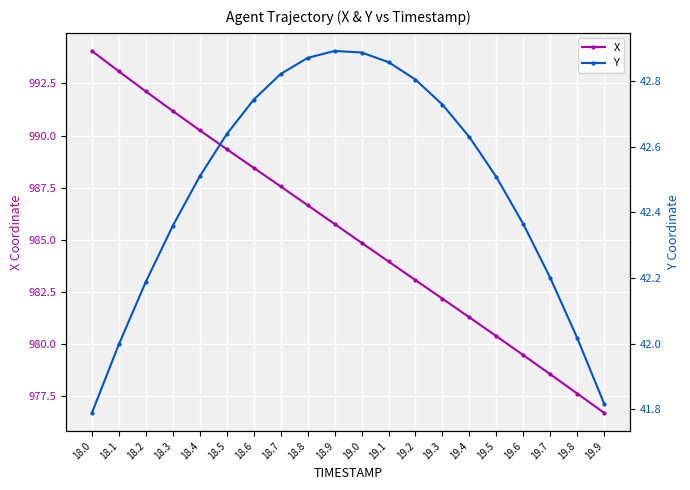

Where is the first local maximum for Y?

18.9